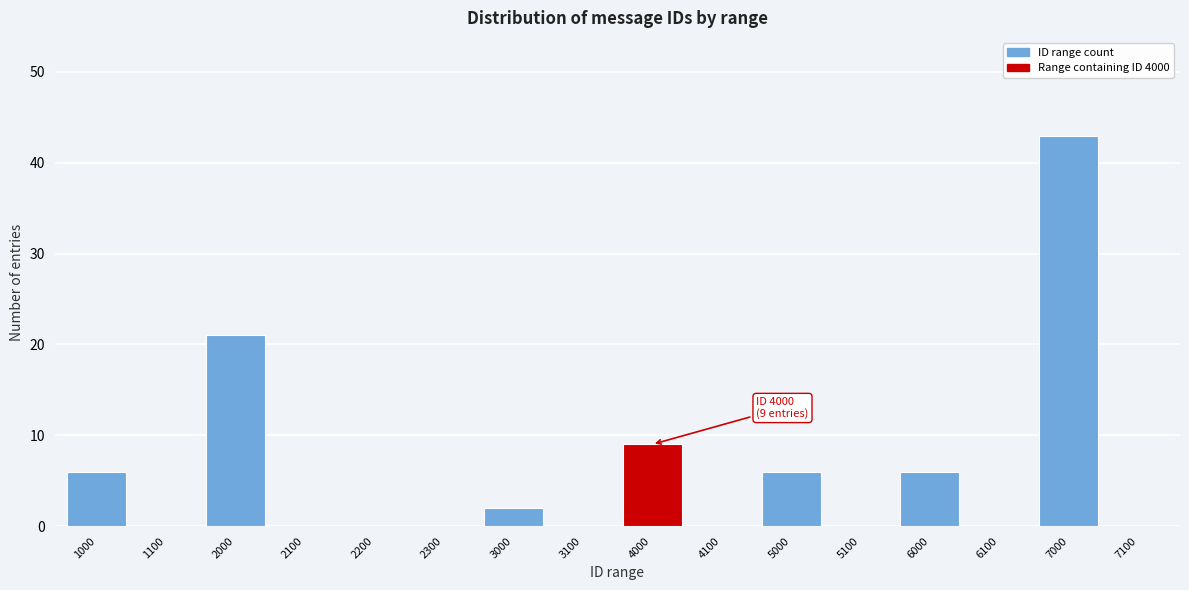

Reading right to left, what are all the values shown in this chart?

7100=0	7000=43	6100=0	6000=6	5100=0	5000=6	4100=0	4000=9	3100=0	3000=2	2300=0	2200=0	2100=0	2000=21	1100=0	1000=6